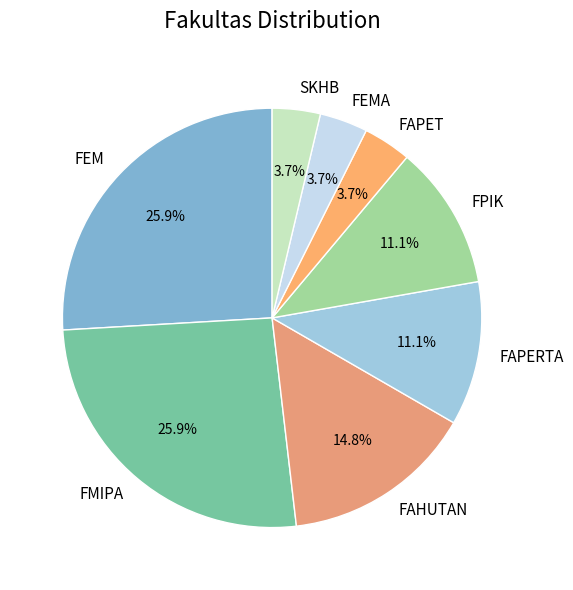

To the nearest percent, what is the combined percentage of FMIPA and FEM?

52%